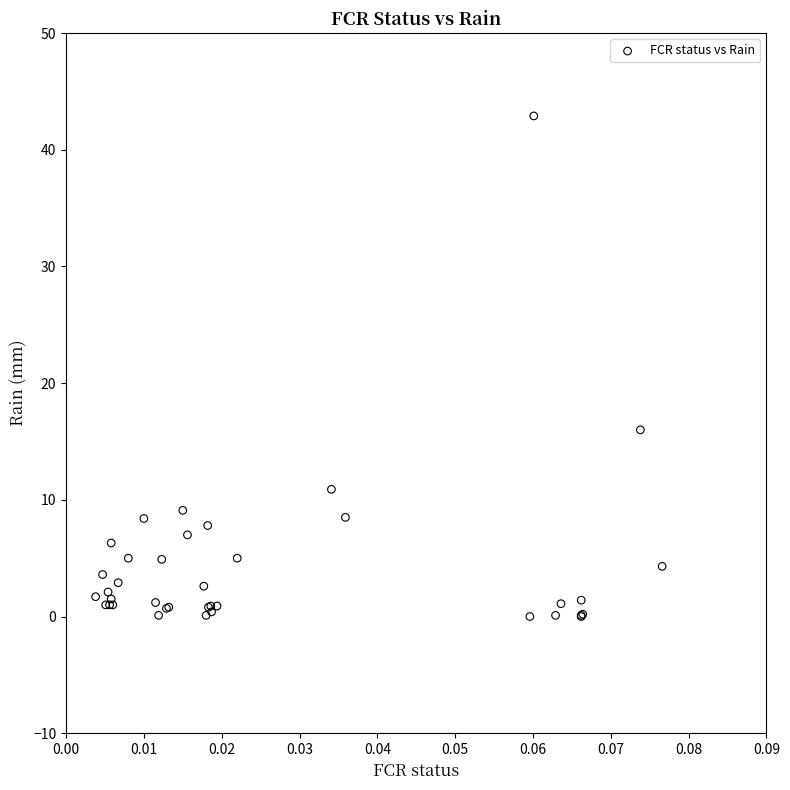

What Y value in the scatter plot is closest to 21?

16.0